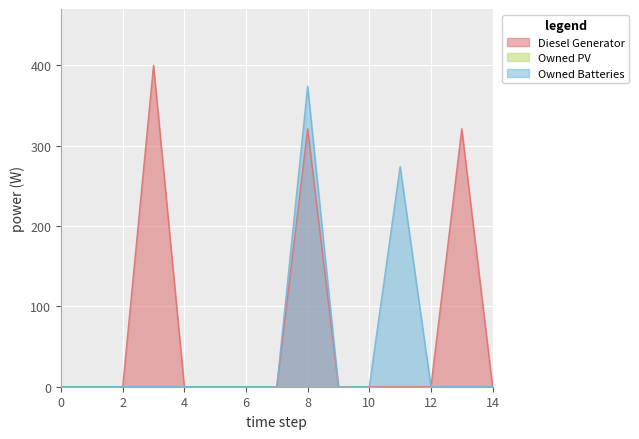

Reading left to right, extract all data points from this chart.

Diesel Generator: 0	0	0	400	0	0	0	0	321	0	0	0	0	321	0
Owned Batteries: 0	0	0	0	0	0	0	0	374	0	0	274	0	0	0